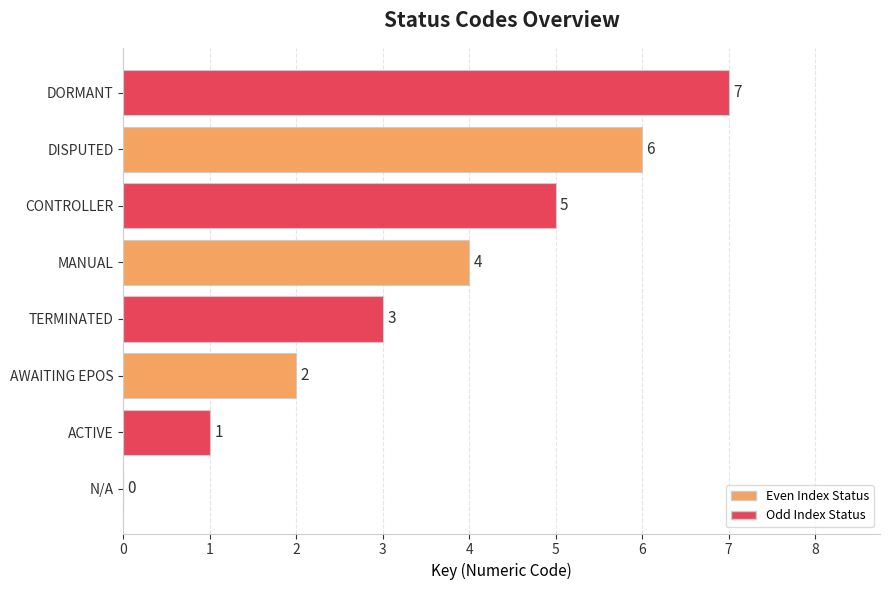

Is it true that the value at DORMANT is 3?

False